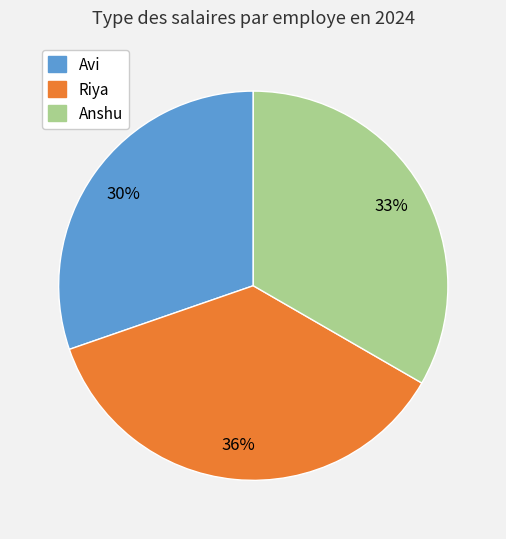

To the nearest percent, what percentage of the pie is Riya?

36%